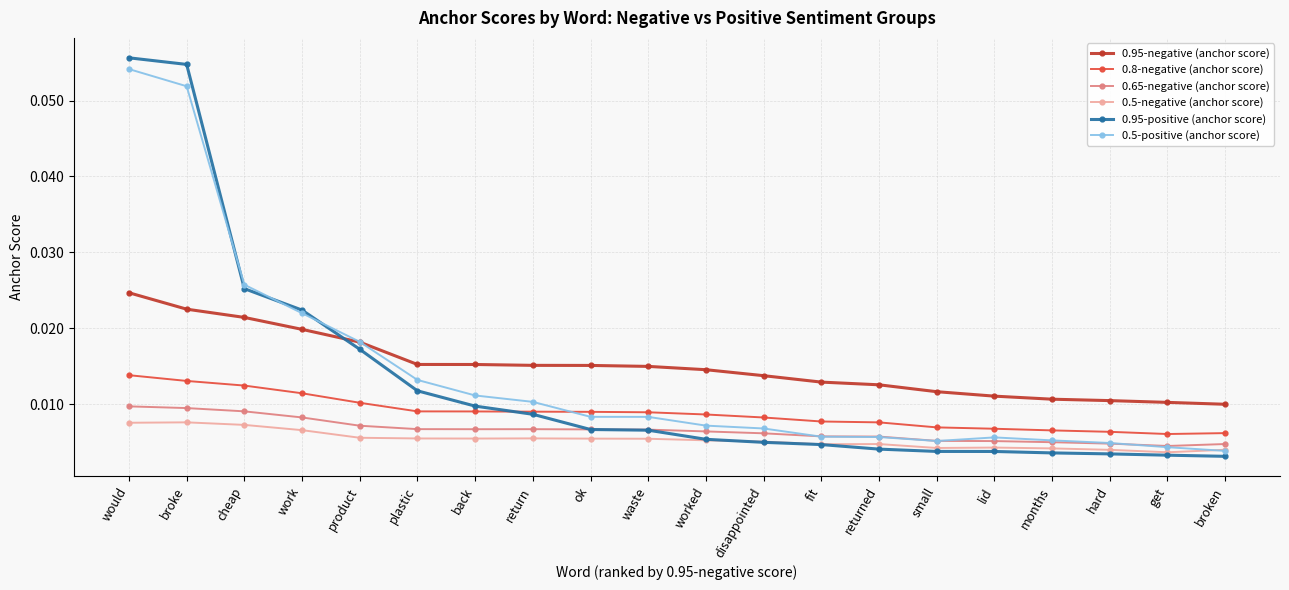

How many 0.95-negative (anchor score) values are between 0 and 1?

20